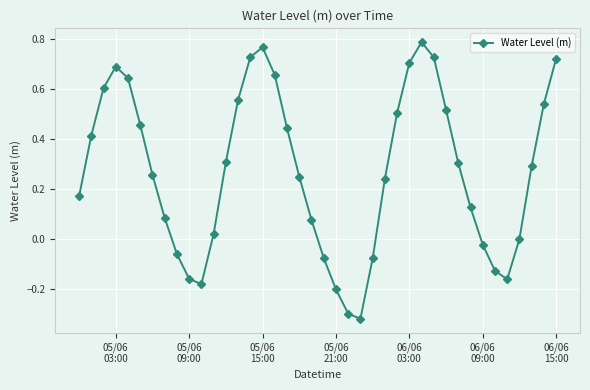

What is the difference between the maximum and minimum values?

1.1